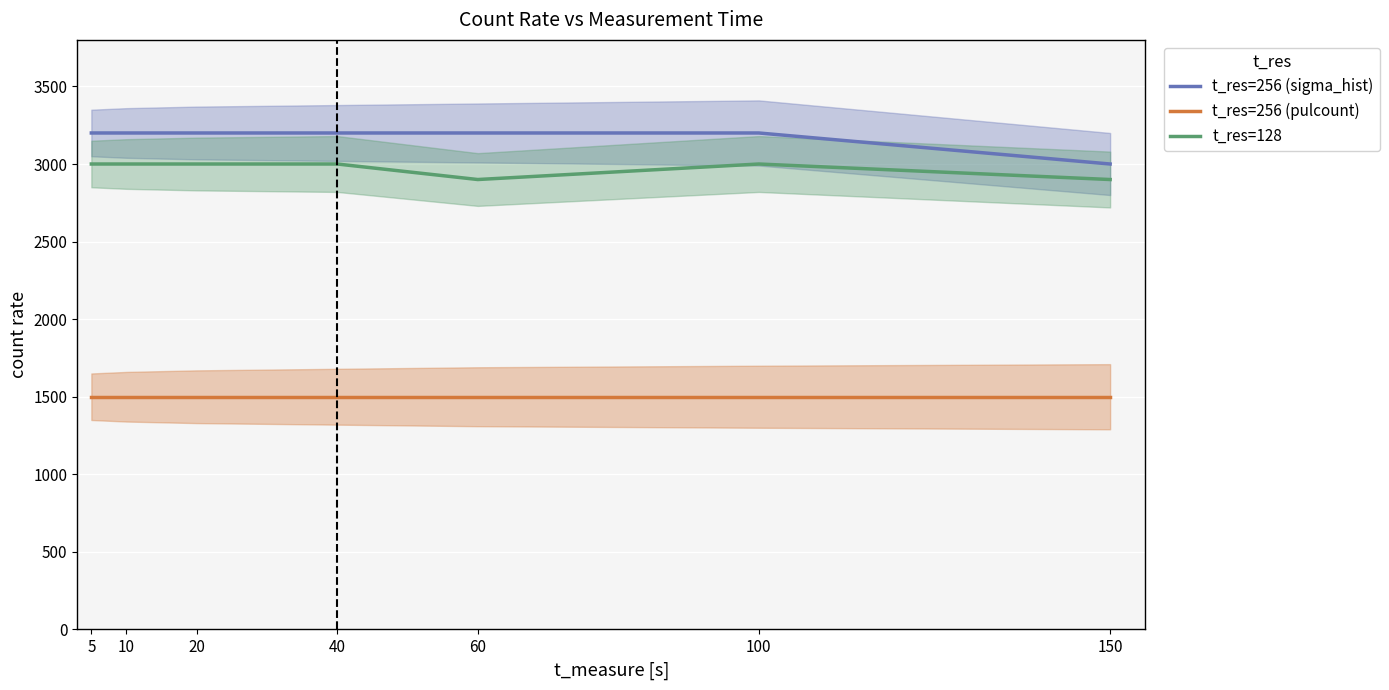

Reading left to right, extract all data points from this chart.

t_res=256 (sigma_hist): 3200	3200	3200	3200	3200	3200	3000
t_res=256 (pulcount): 1500	1500	1500	1500	1500	1500	1500
t_res=128: 3000	3000	3000	3000	2900	3000	2900